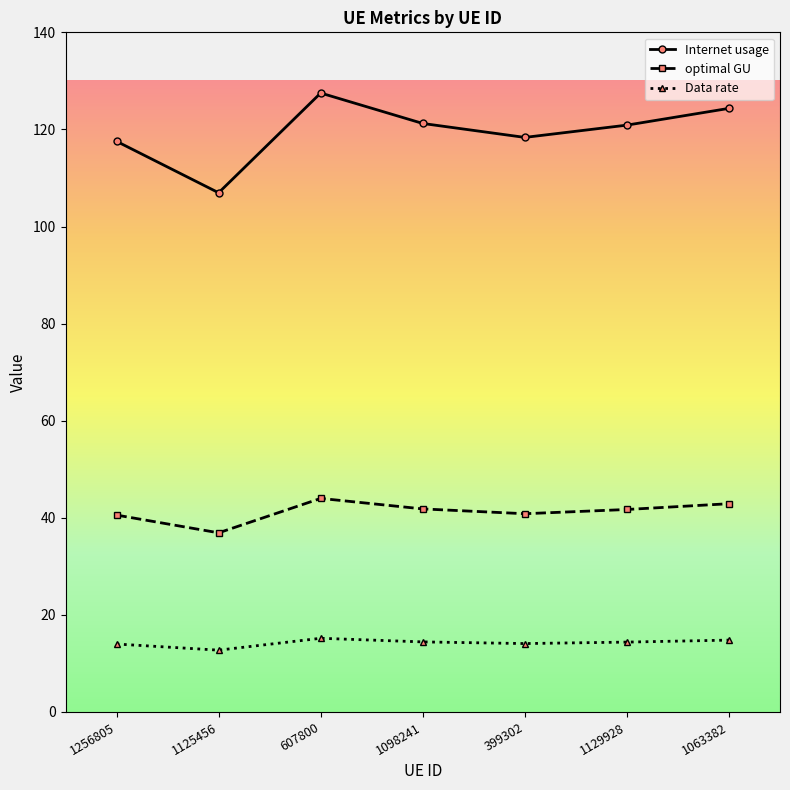

True or false: Internet usage and optimal GU cross at least once.

False